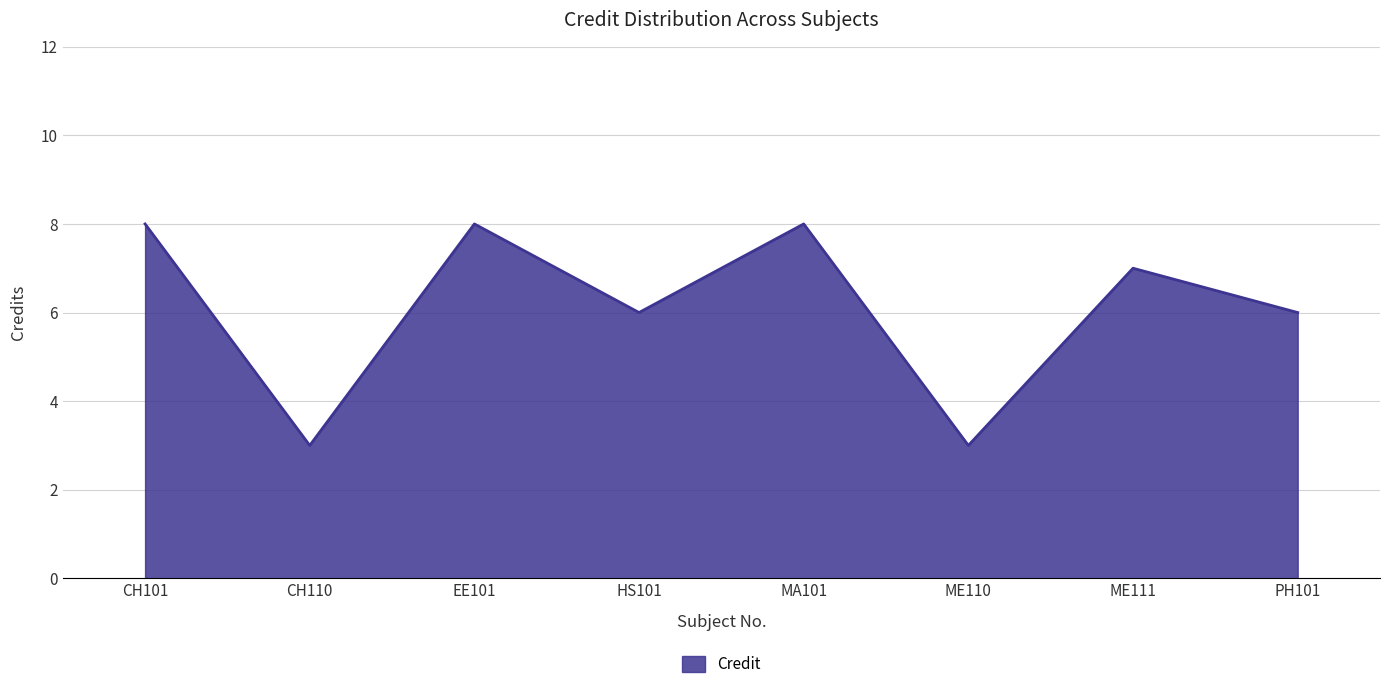

Does the chart have visible grid lines?

Yes